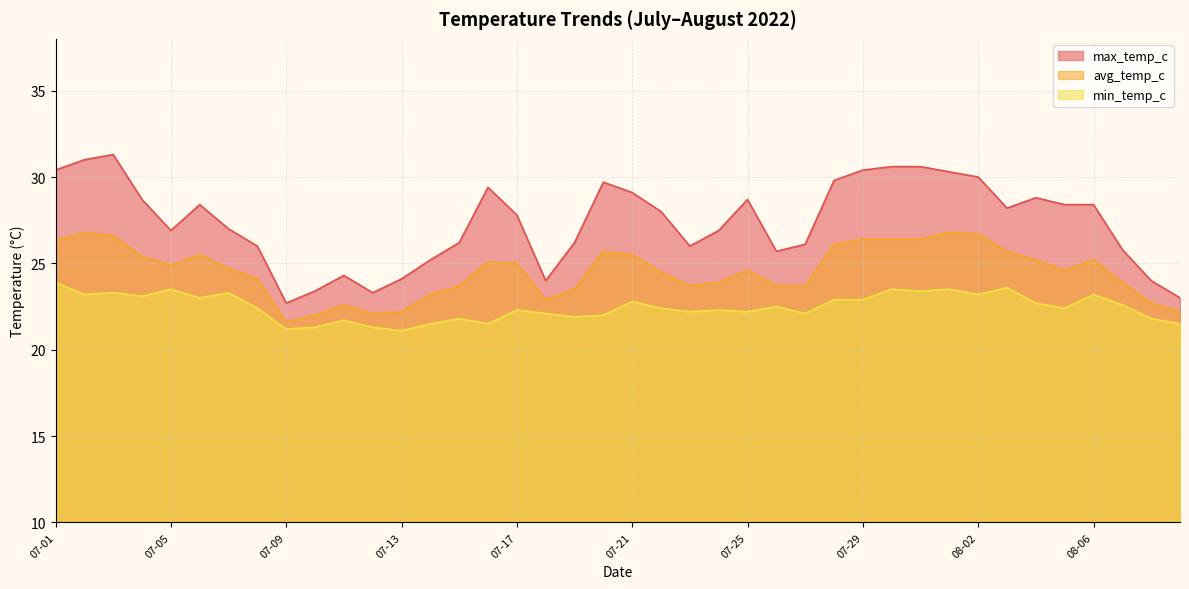

Which series has the largest range (max minus min)?

max_temp_c